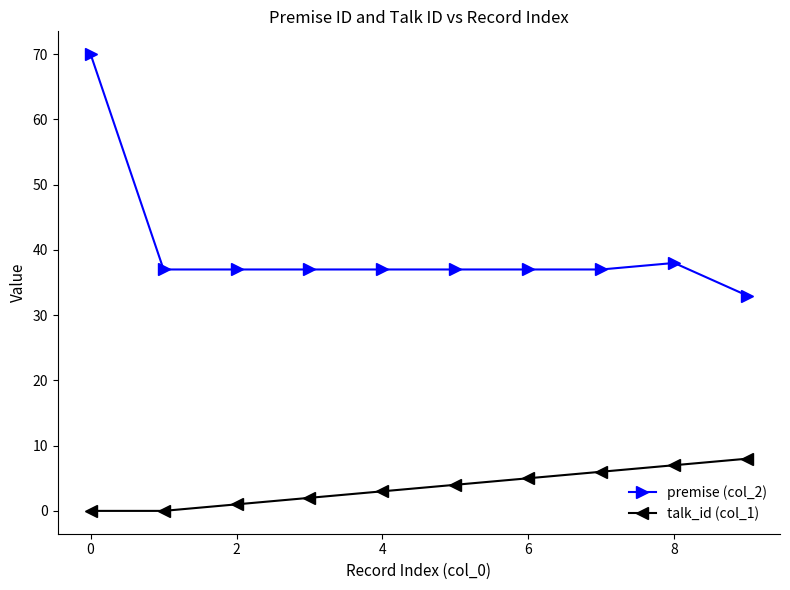

How many lines are shown in the chart?

2